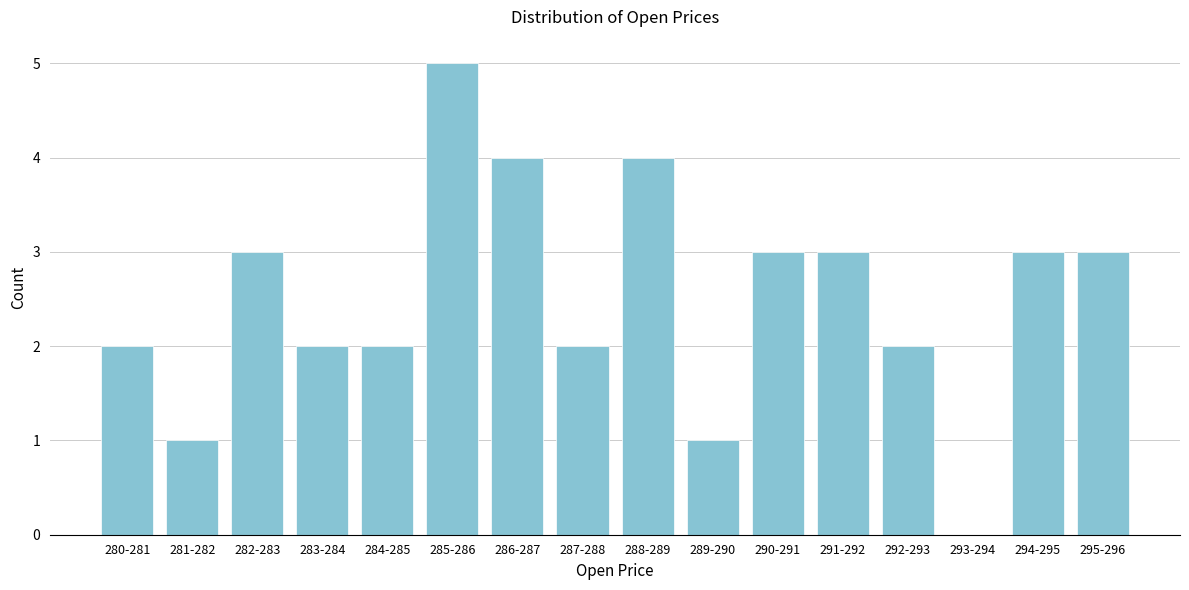

Reading left to right, extract all data points from this chart.

280-281=2	281-282=1	282-283=3	283-284=2	284-285=2	285-286=5	286-287=4	287-288=2	288-289=4	289-290=1	290-291=3	291-292=3	292-293=2	293-294=0	294-295=3	295-296=3